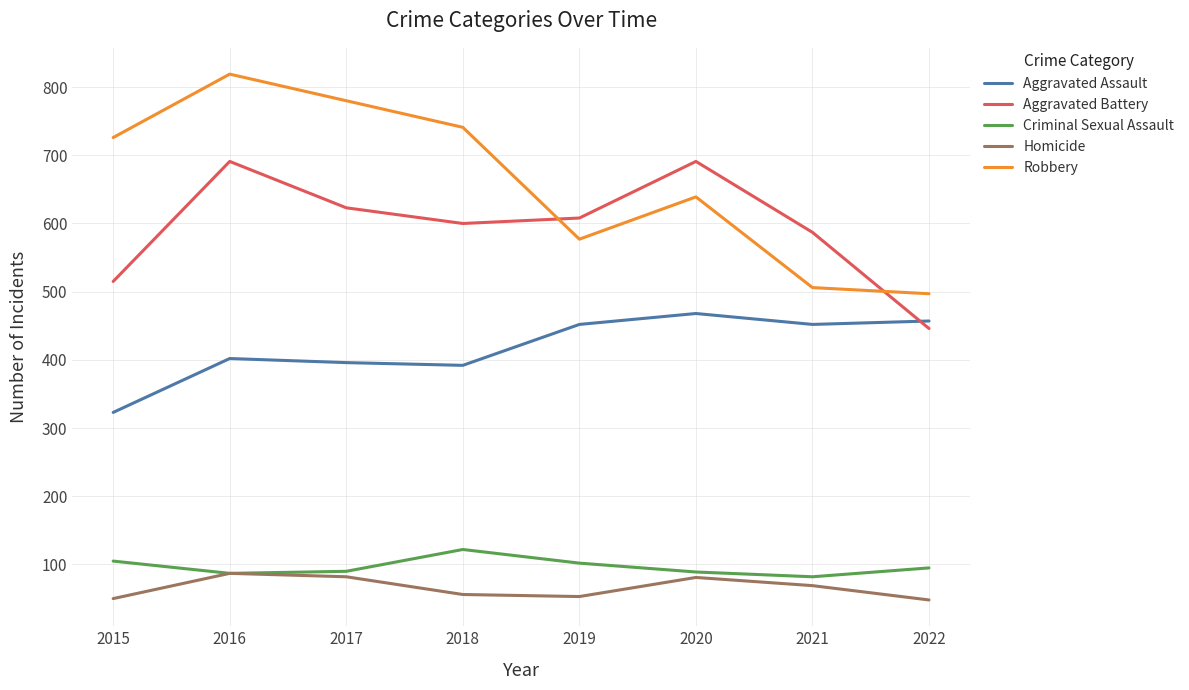

What is the average value of the Aggravated Battery series?

595